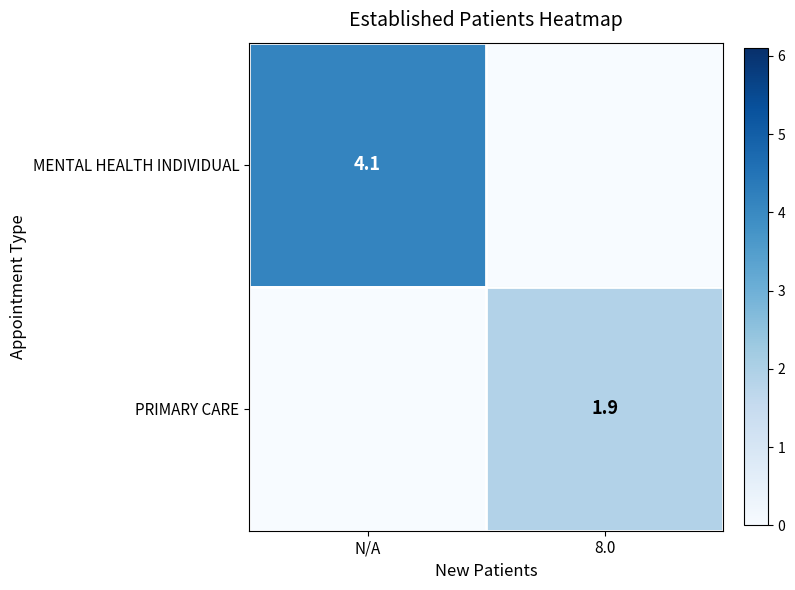

Is the value of MENTAL HEALTH INDIVIDUAL at N/A greater than the value of PRIMARY CARE at 8.0?

Yes